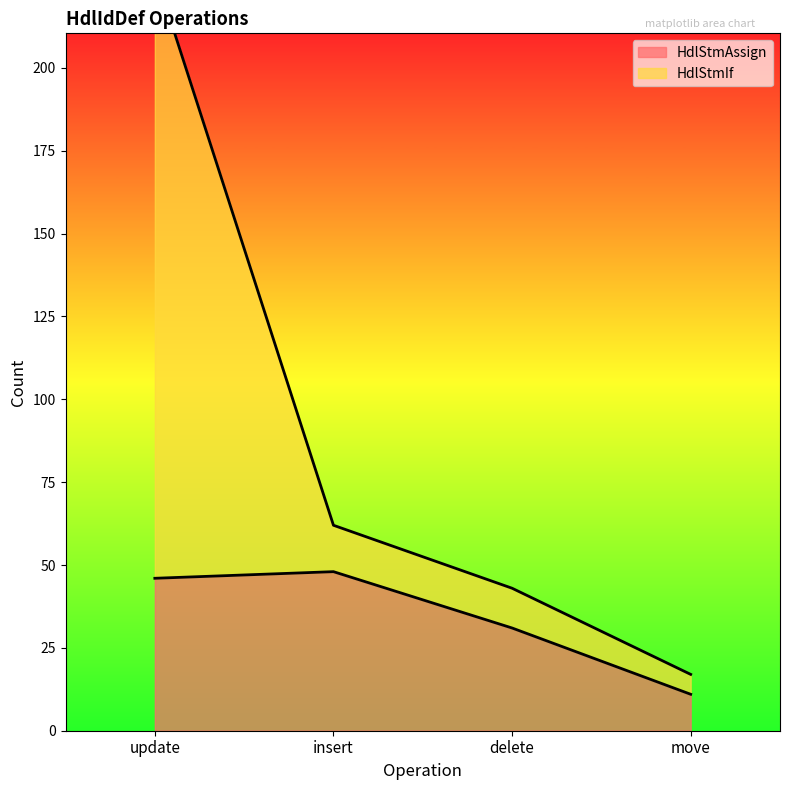

What is the approximate value of HdlStmAssign at delete, to the nearest 10?

30